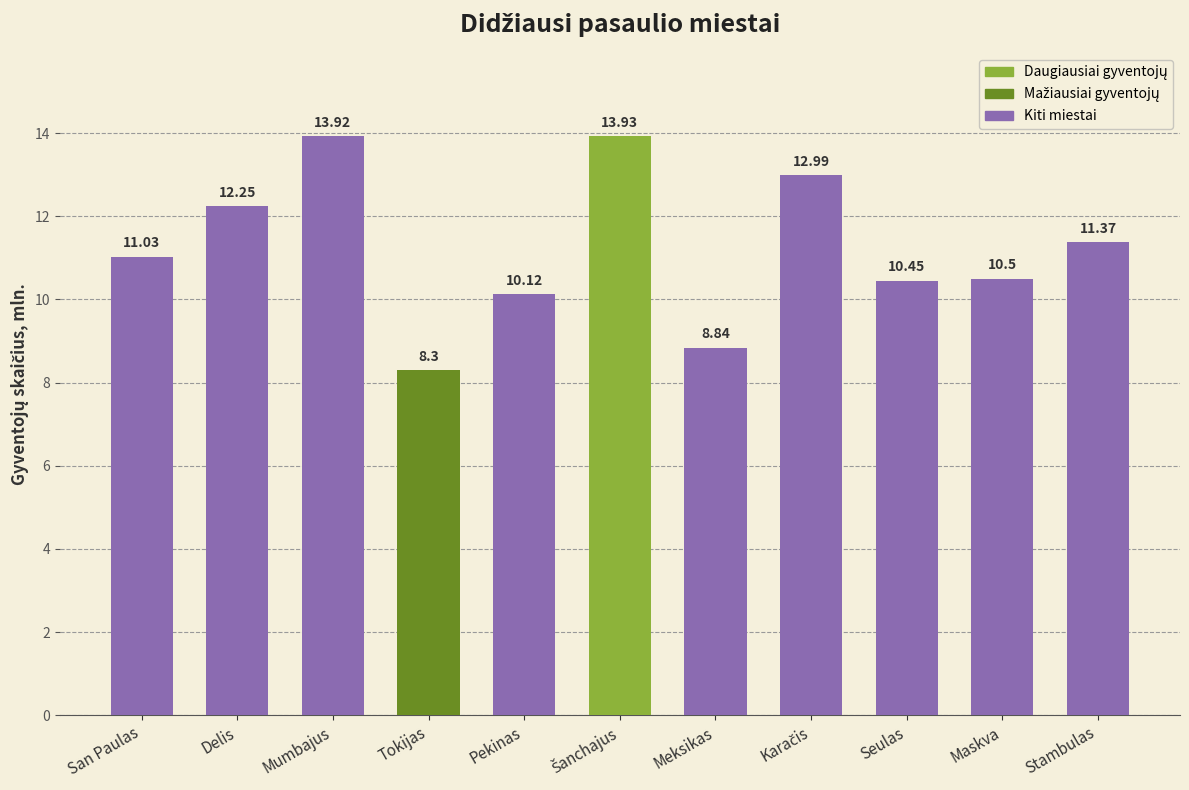

What is the value of the 5th bar from the left?

10.1